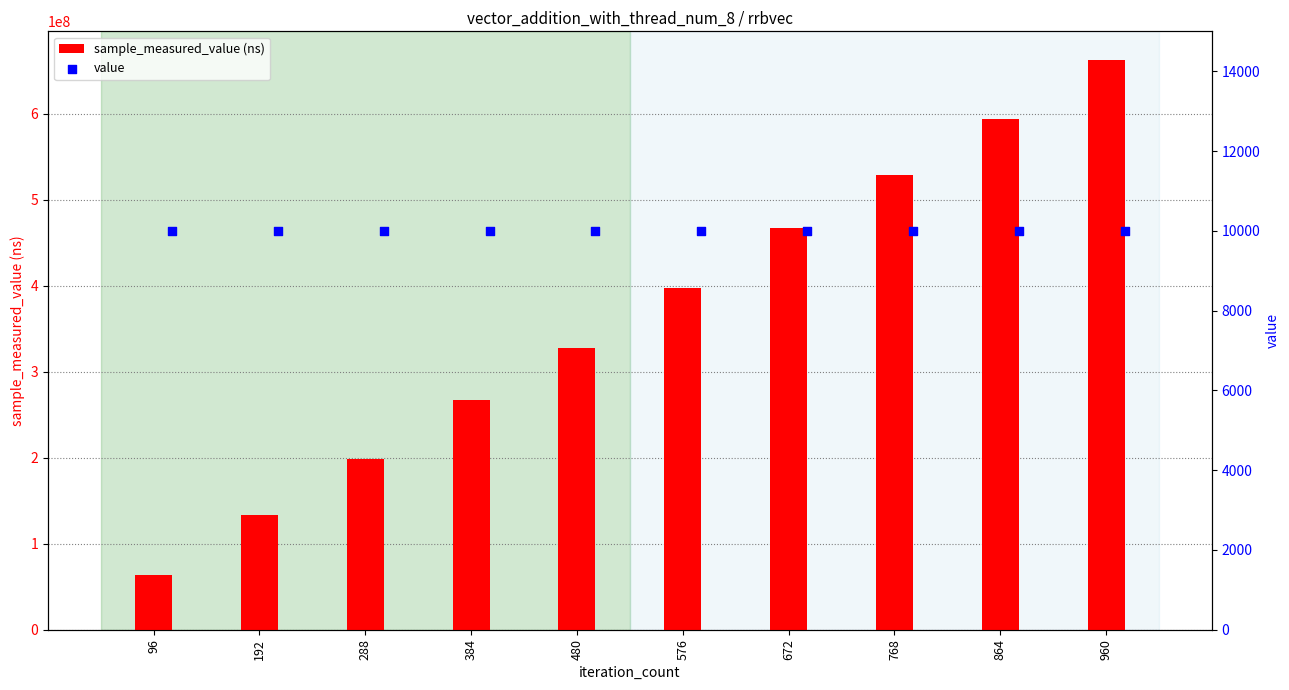

Which series contains the highest Y value?

sample_measured_value (ns)